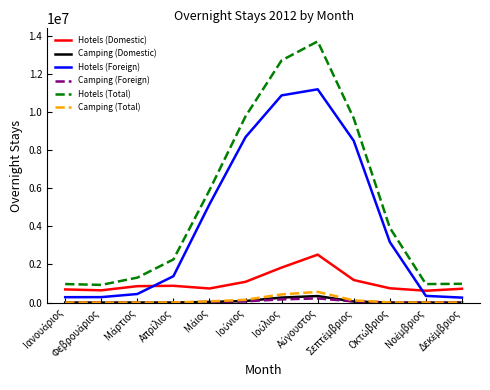

List the series in order of their peak value, highest first.

Hotels (Total), Hotels (Foreign), Hotels (Domestic), Camping (Total), Camping (Domestic), Camping (Foreign)